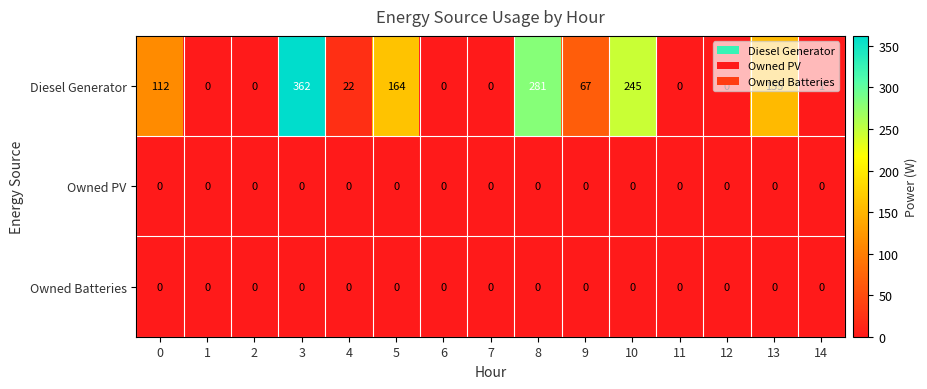

How many series are shown in this chart?

3